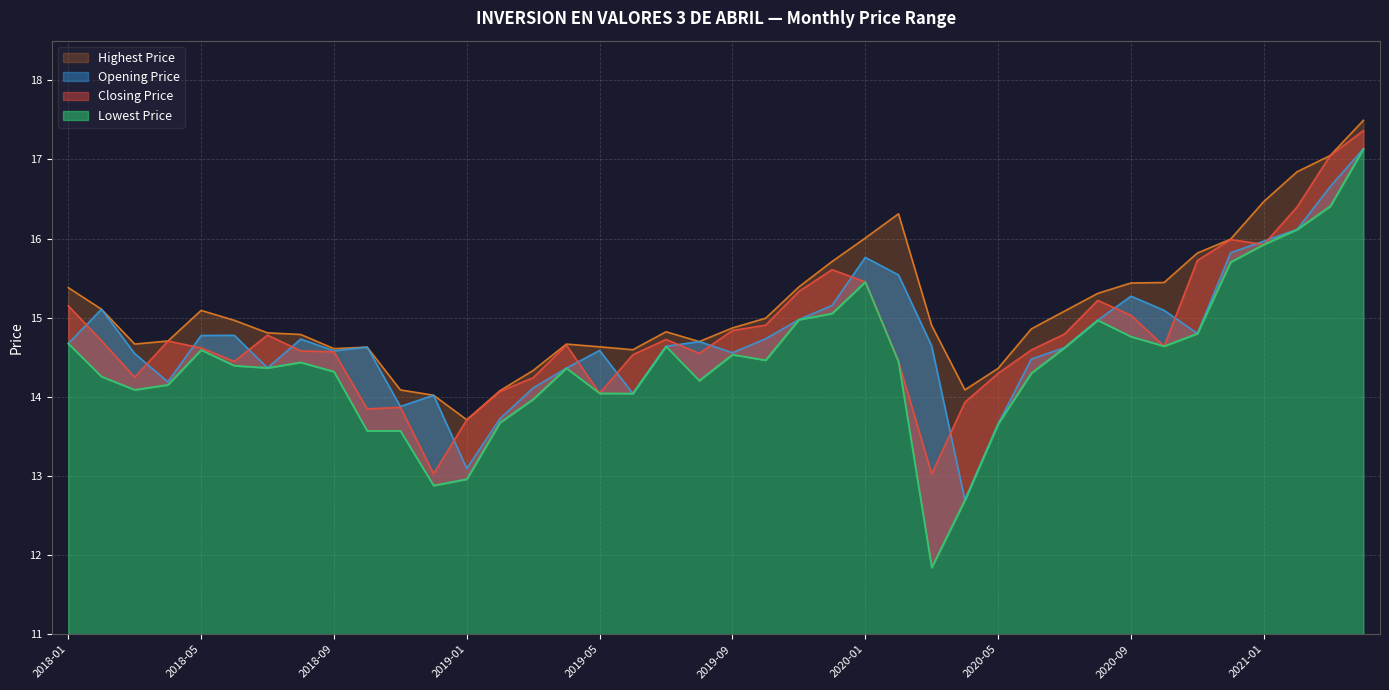

Is it true that Opening Price equals 15.2 at 2019-12?

True